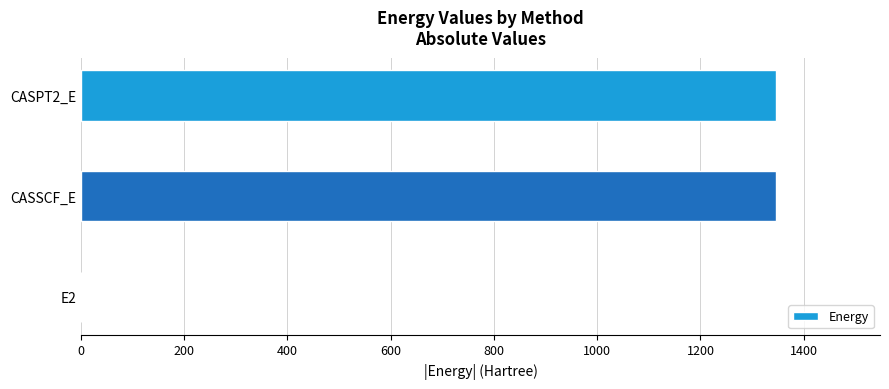

Does the chart contain stacked bars?

No